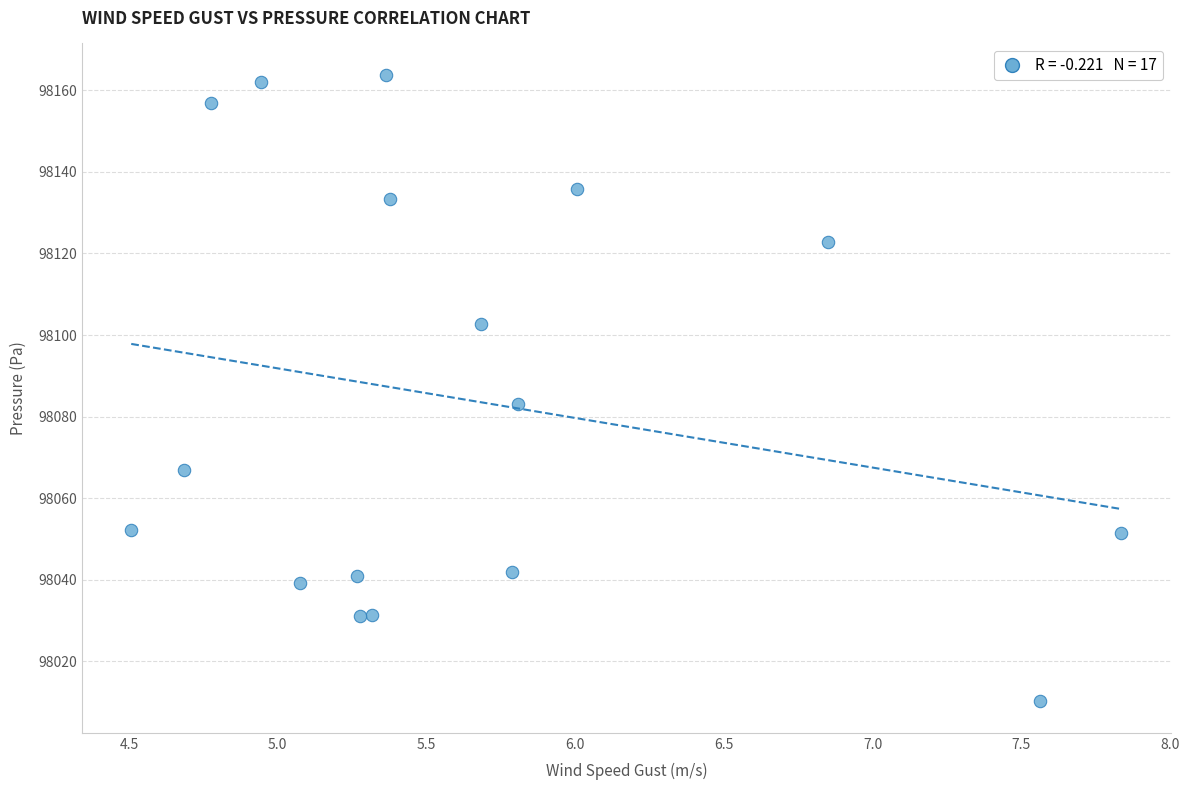

What Y value in the scatter plot is closest to 98086?

98083.0